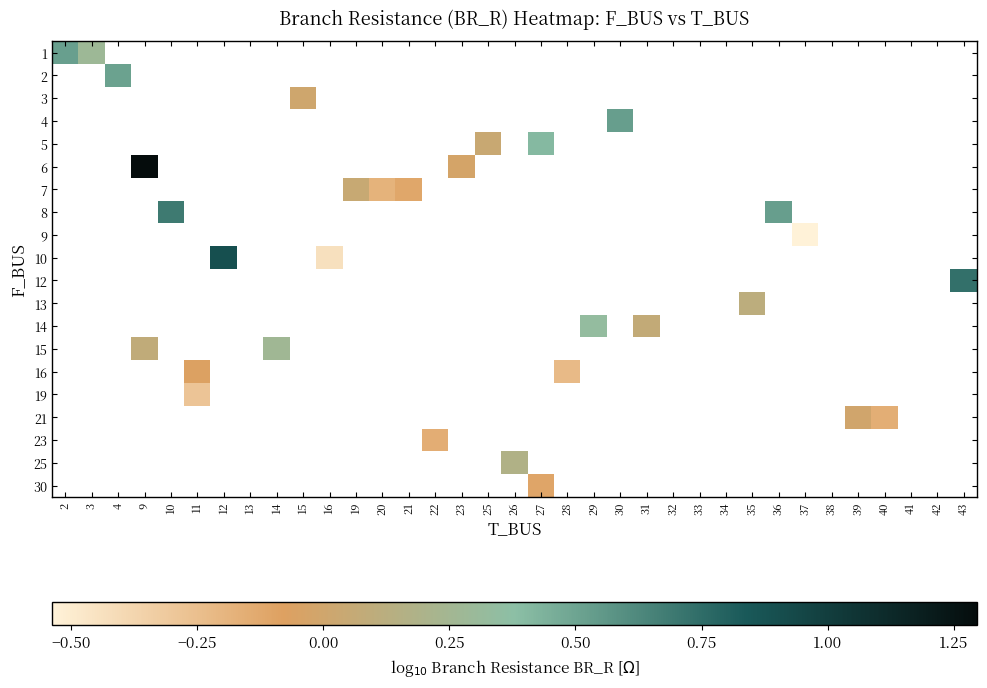

At which label is 1 closest to 0?

3